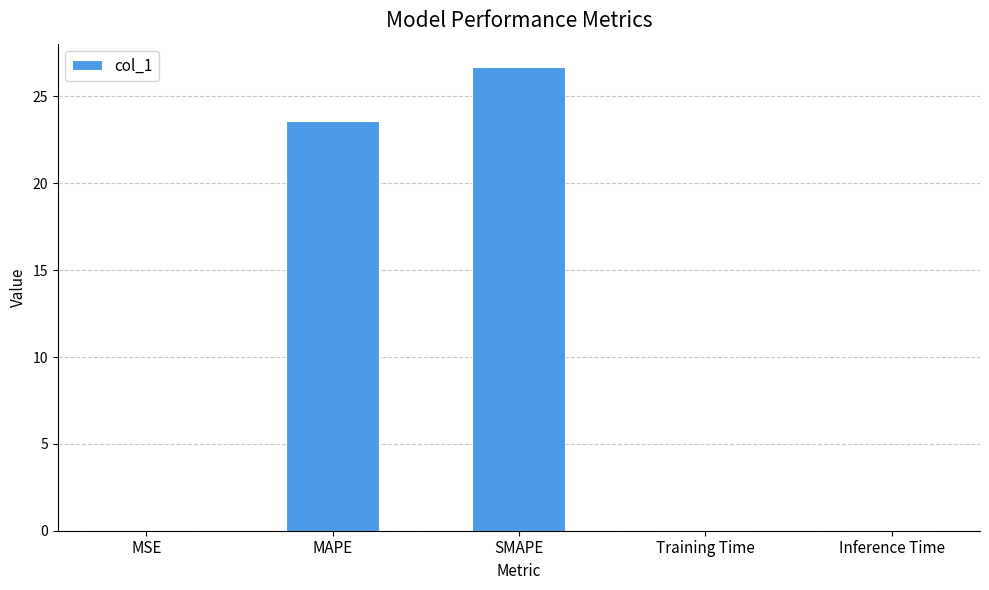

True or false: the data shows 23.6 at MAPE.

True